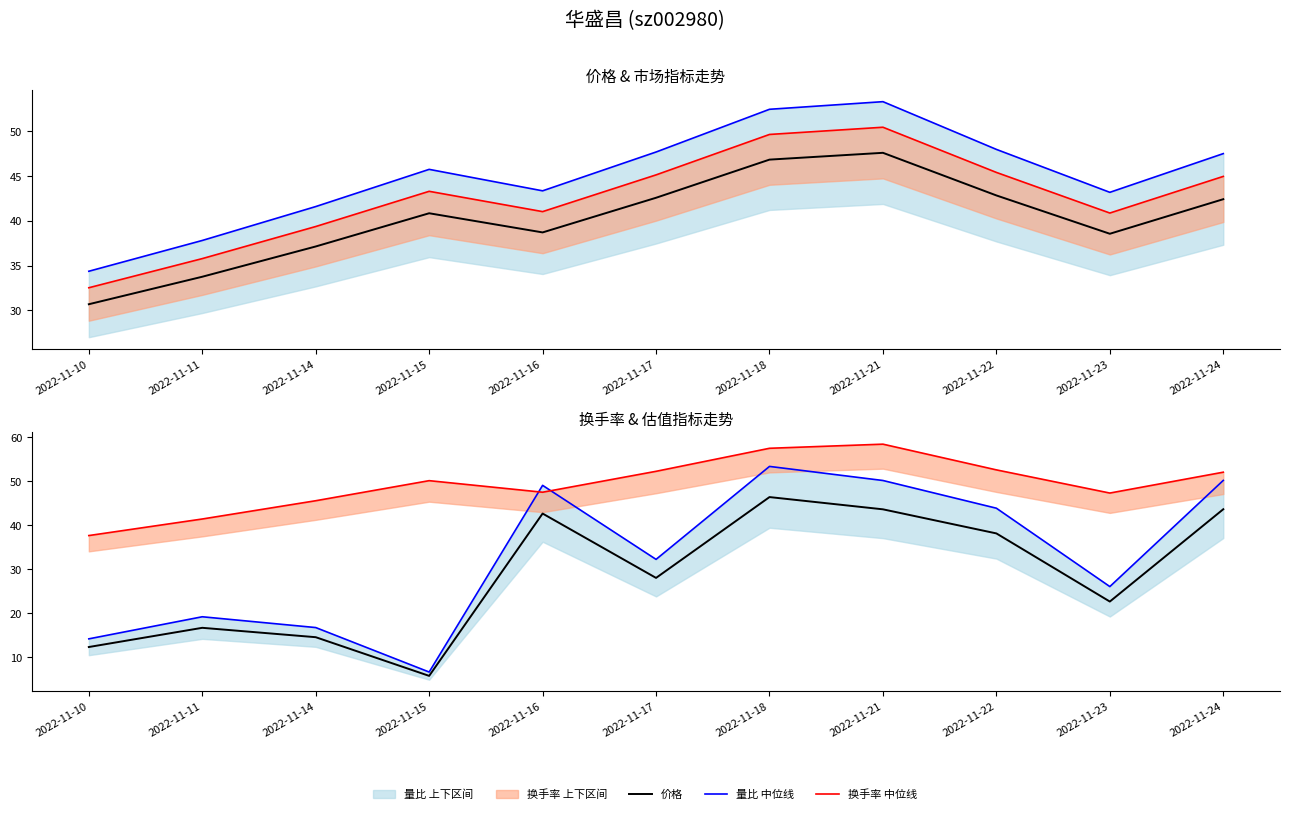

What is the difference between the highest and lowest values at 2022-11-17?

24.2